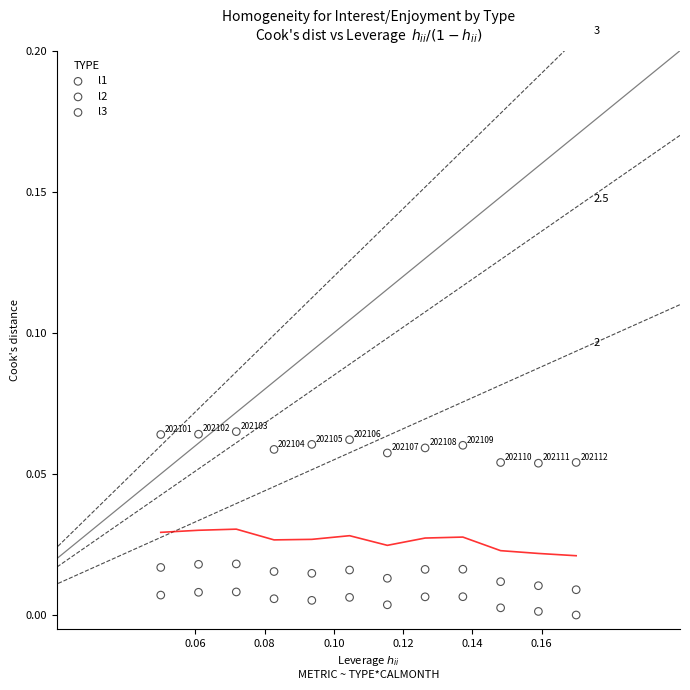

Which series reaches the maximum Y coordinate?

l1